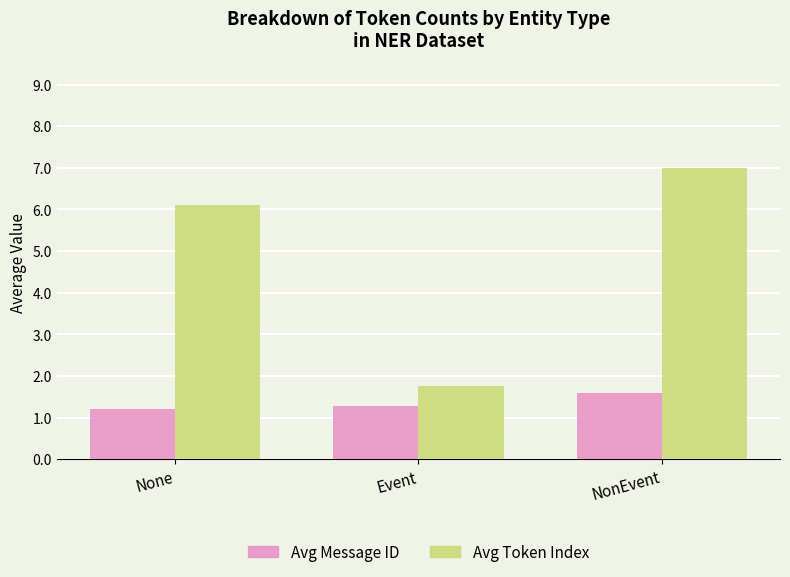

The value of Avg Message ID at NonEvent is 1.6. True or false?

True